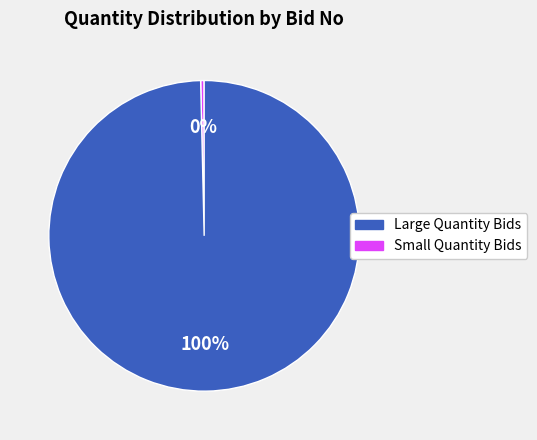

Is there a majority slice in this chart?

Yes